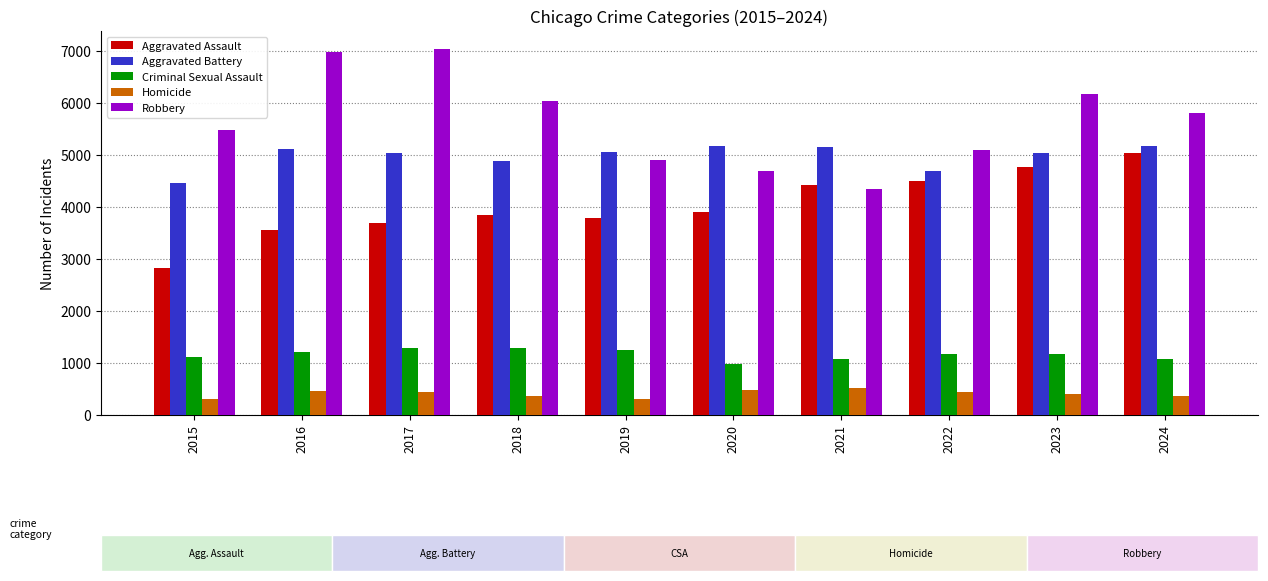

What is the difference between the maximum and minimum values in the Aggravated Assault series?

2222